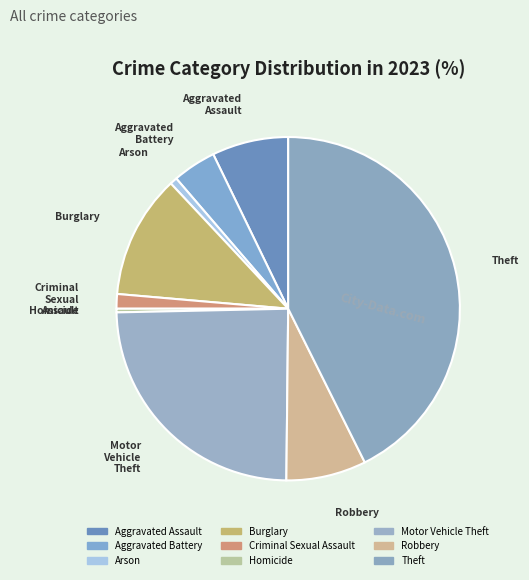

Combined, do Motor Vehicle Theft and Criminal Sexual Assault account for over 50%?

No